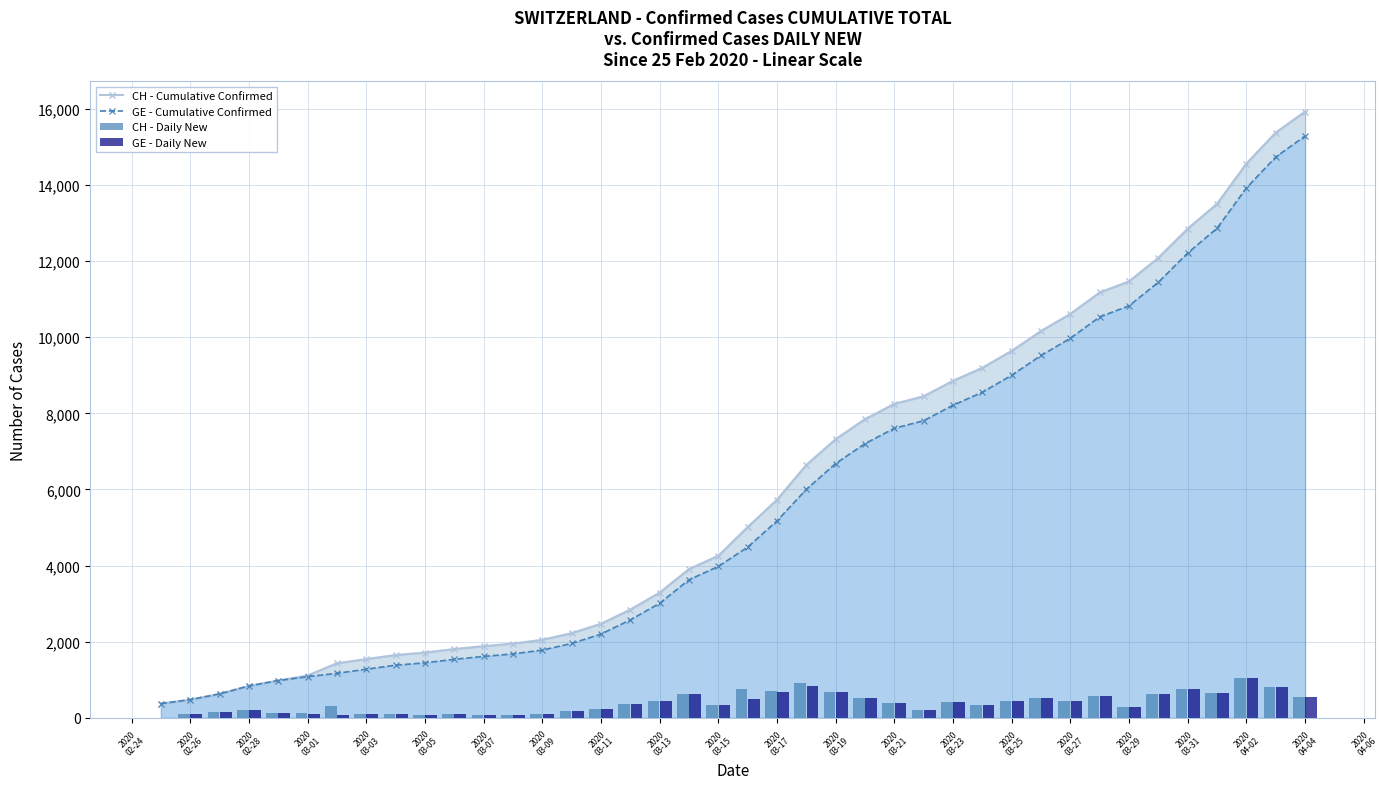

Which series has the widest spread of values?

CH - Cumulative Confirmed